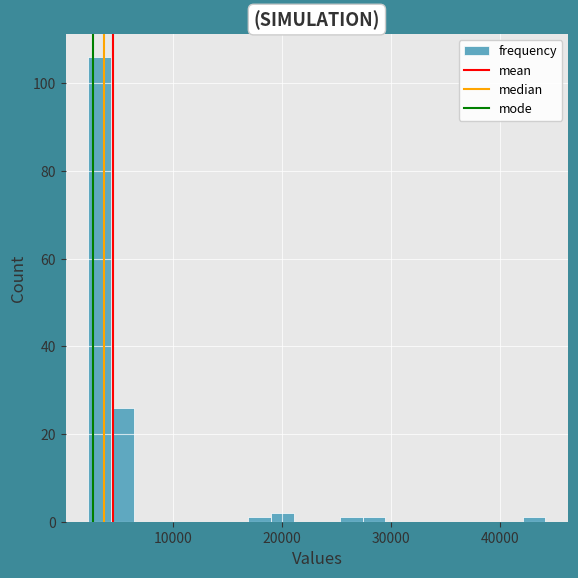

Around what value on the x-axis is the tallest bar? Give the approximate position of its centre, as read against the axis.

3000